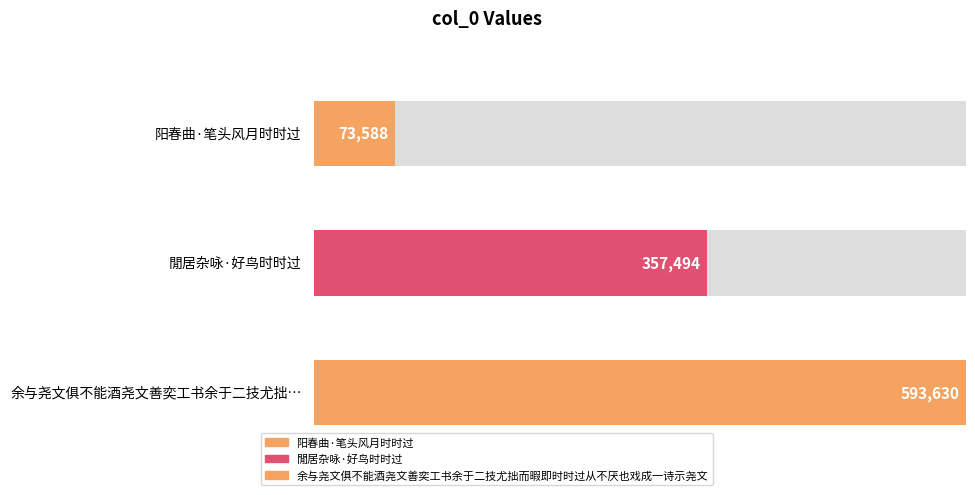

Rank the categories by value from lowest to highest.

阳春曲·笔头风月时时过, 閒居杂咏·好鸟时时过, 余与尧文俱不能酒尧文善奕工书余于二技尤拙而暇即时时过从不厌也戏成一诗示尧文